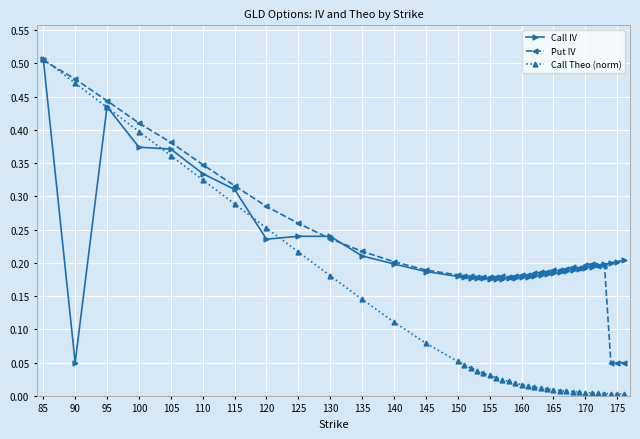

In Put IV, how many points are lower than both neighbors (excluding endpoints)?

4